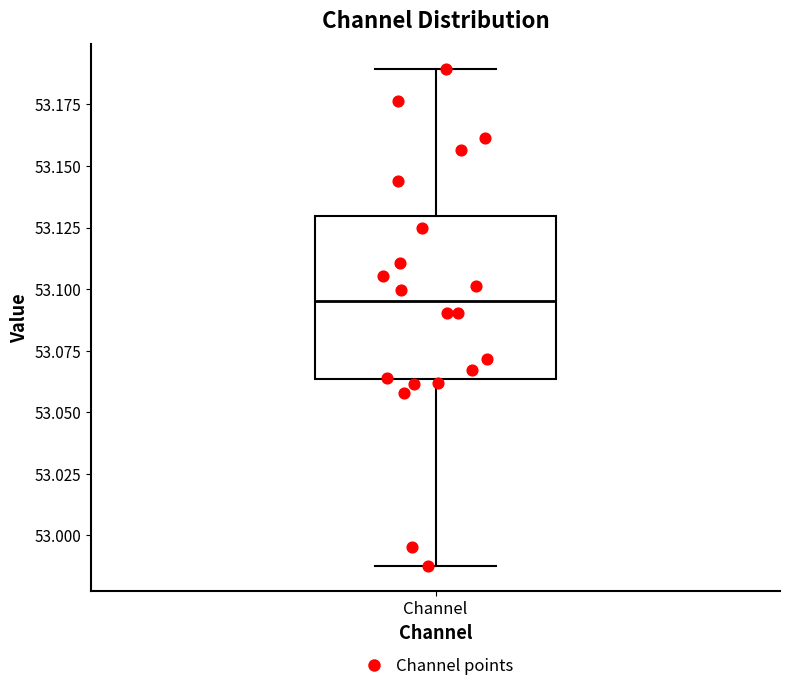

Read this box plot against the y-axis: the position of the median line, the range covered by the box, and the ends of both whiskers. The values are not printed on the chart, so give them approximately, as read against the axis.

median 53.095, box 53.065 to 53.130, whiskers 52.990 to 53.190